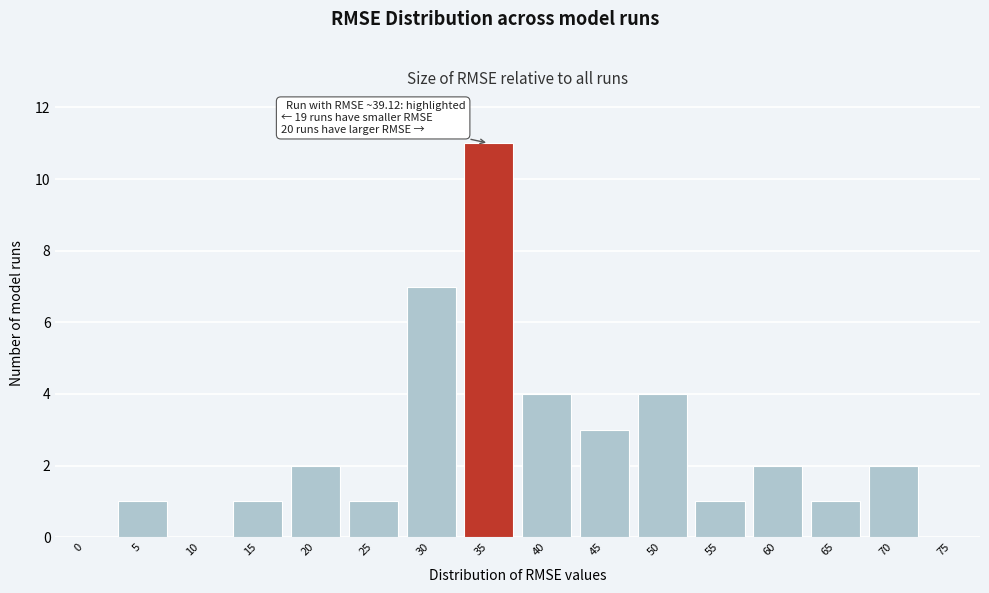

Reading right to left, transcribe all the data shown in this chart.

75=0	70=2	65=1	60=2	55=1	50=4	45=3	40=4	35=11	30=7	25=1	20=2	15=1	10=0	5=1	0=0